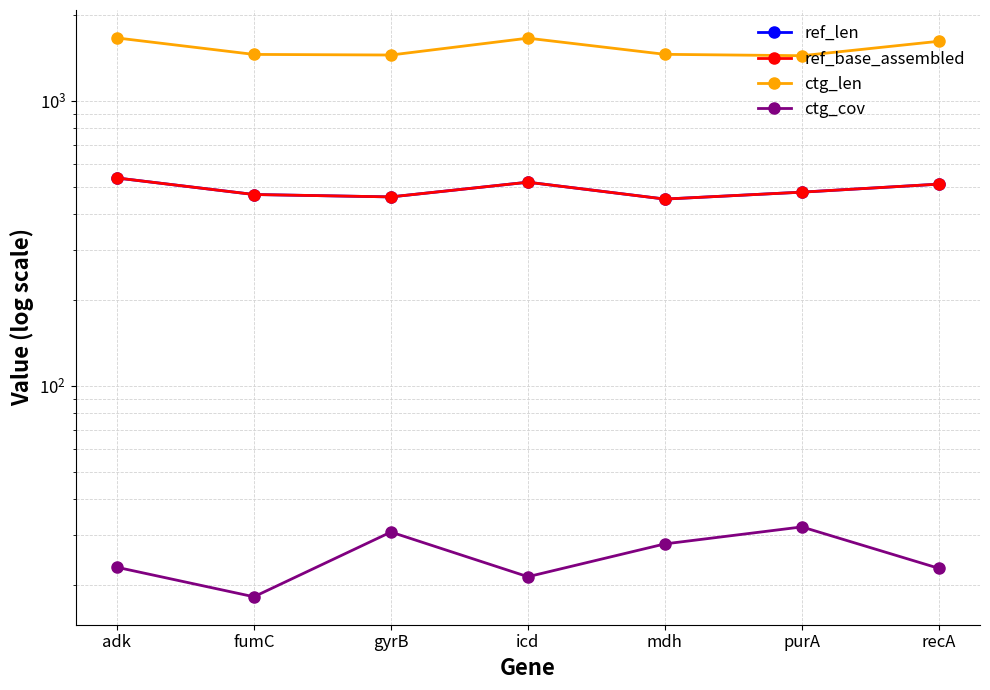

Where does the ref_len series first go above 478?

adk